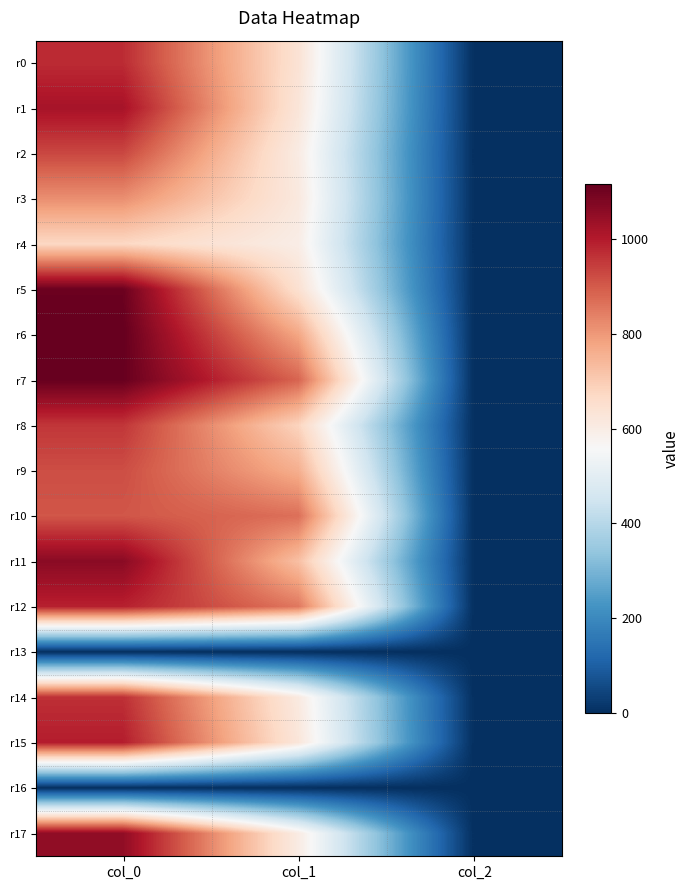

At which category is the sum across all series the highest?

col_0